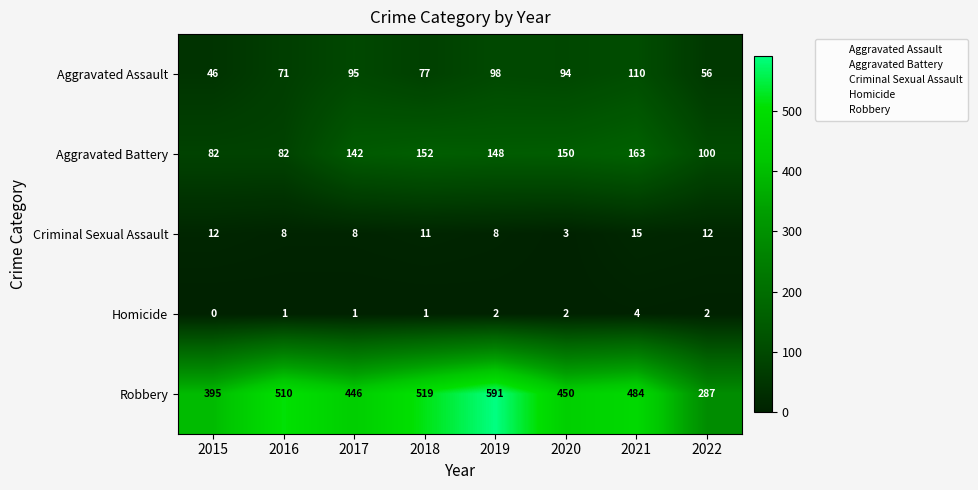

The Criminal Sexual Assault series shows 3 at 2022. True or false?

False